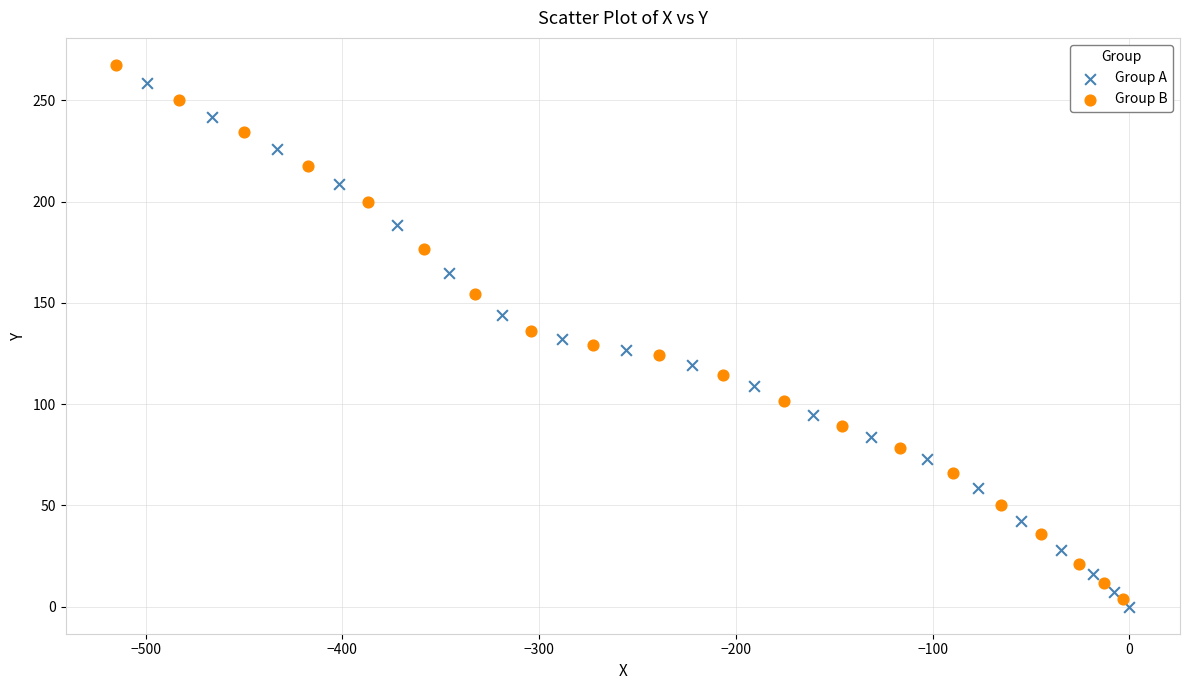

Which series has the largest Y range (max minus min)?

Group B